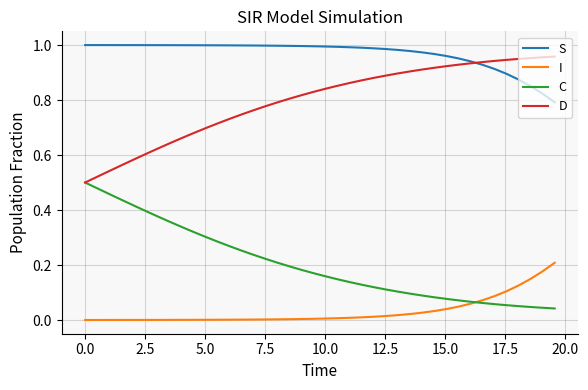

List the series in order of their overall mean, lowest first.

I, C, D, S